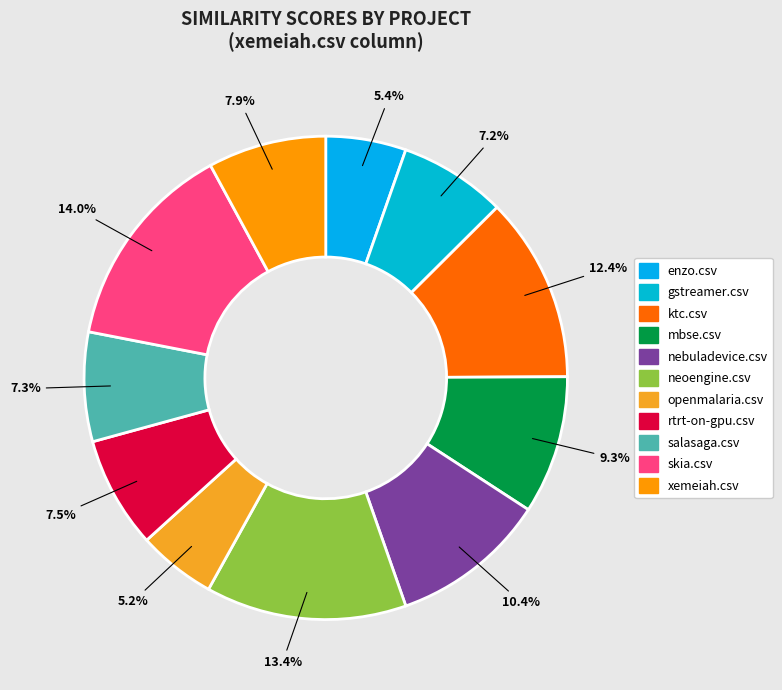

What is the smallest slice in the pie chart?

openmalaria.csv